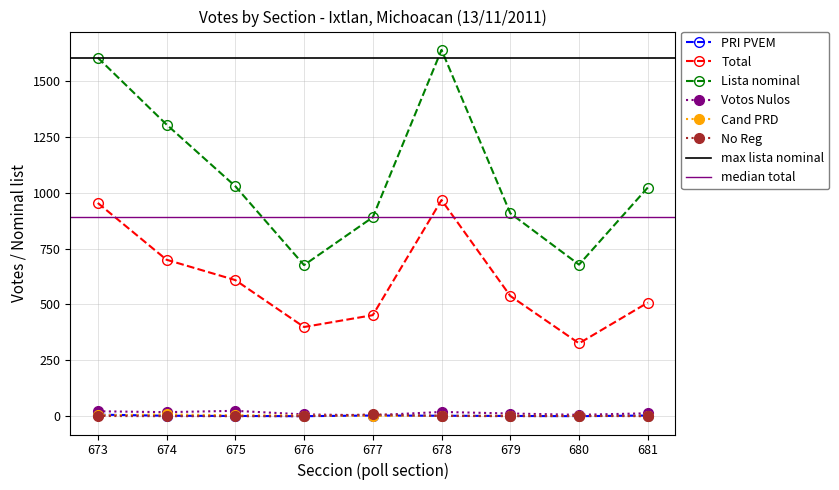

What position from the left is 675?

3